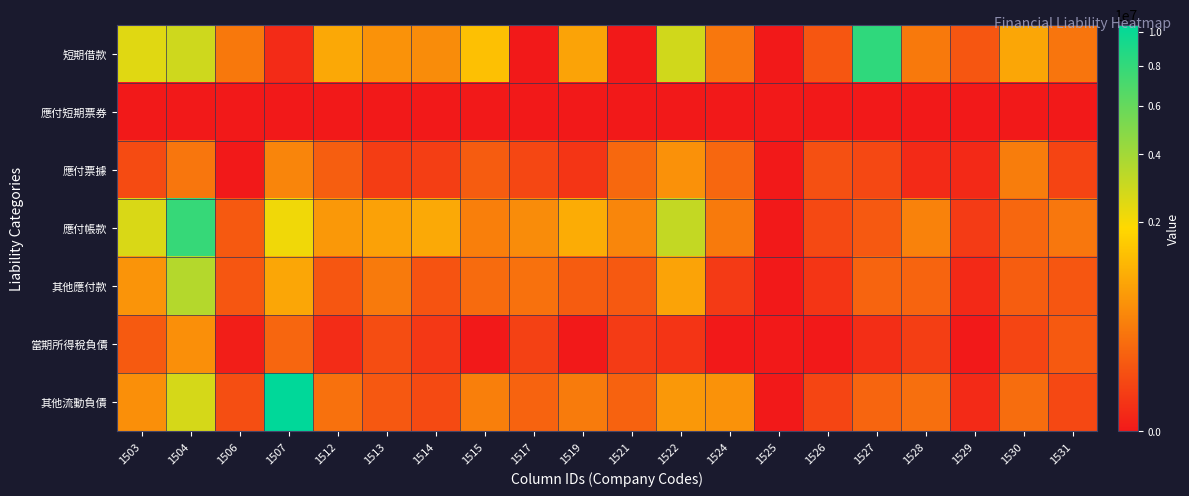

Which label corresponds to the smallest value in the chart?

1517